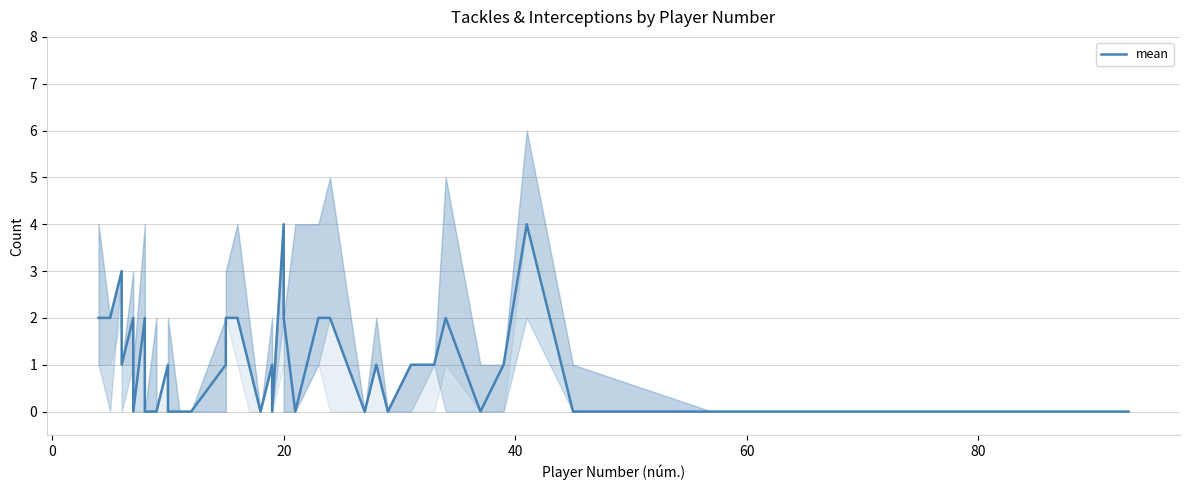

How many lines are shown in the chart?

1